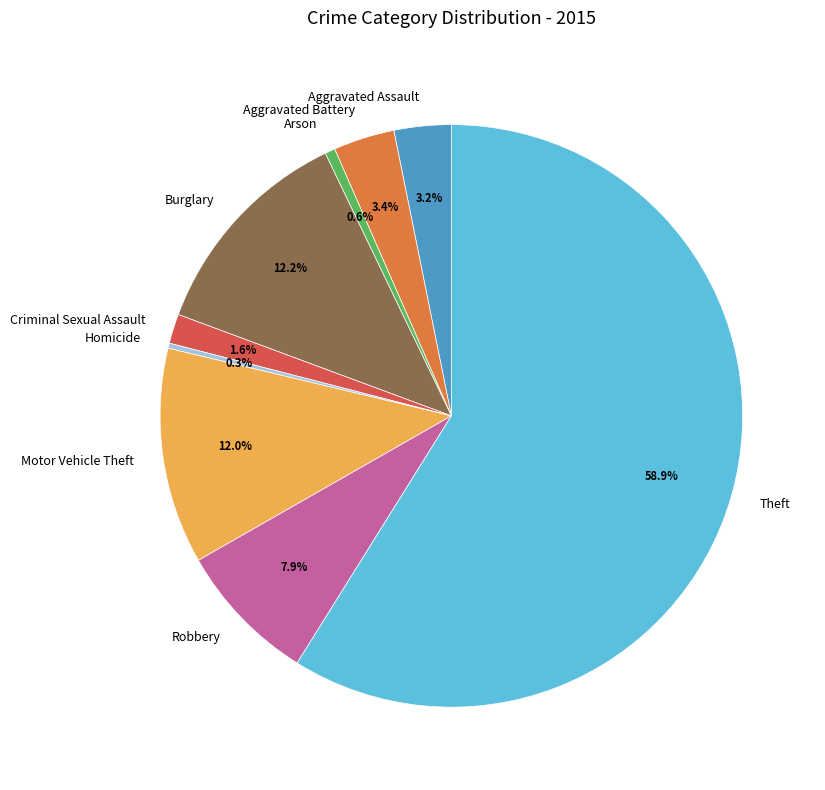

What percentage is the Criminal Sexual Assault slice, to the nearest percent?

2%